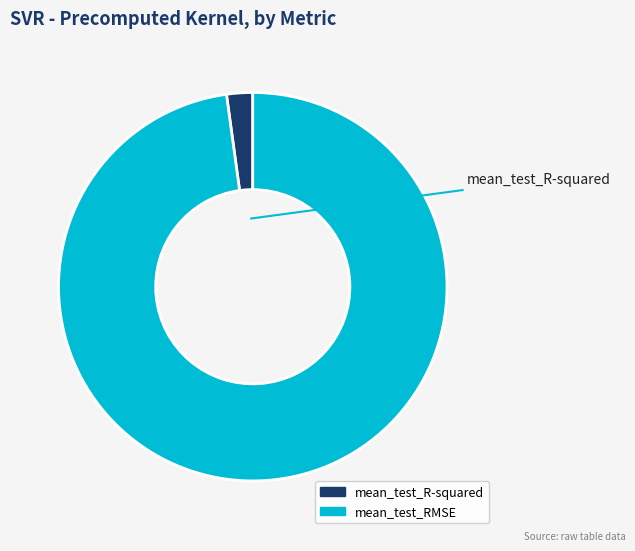

The mean_test_RMSE slice represents 98% of the pie. True or false?

True